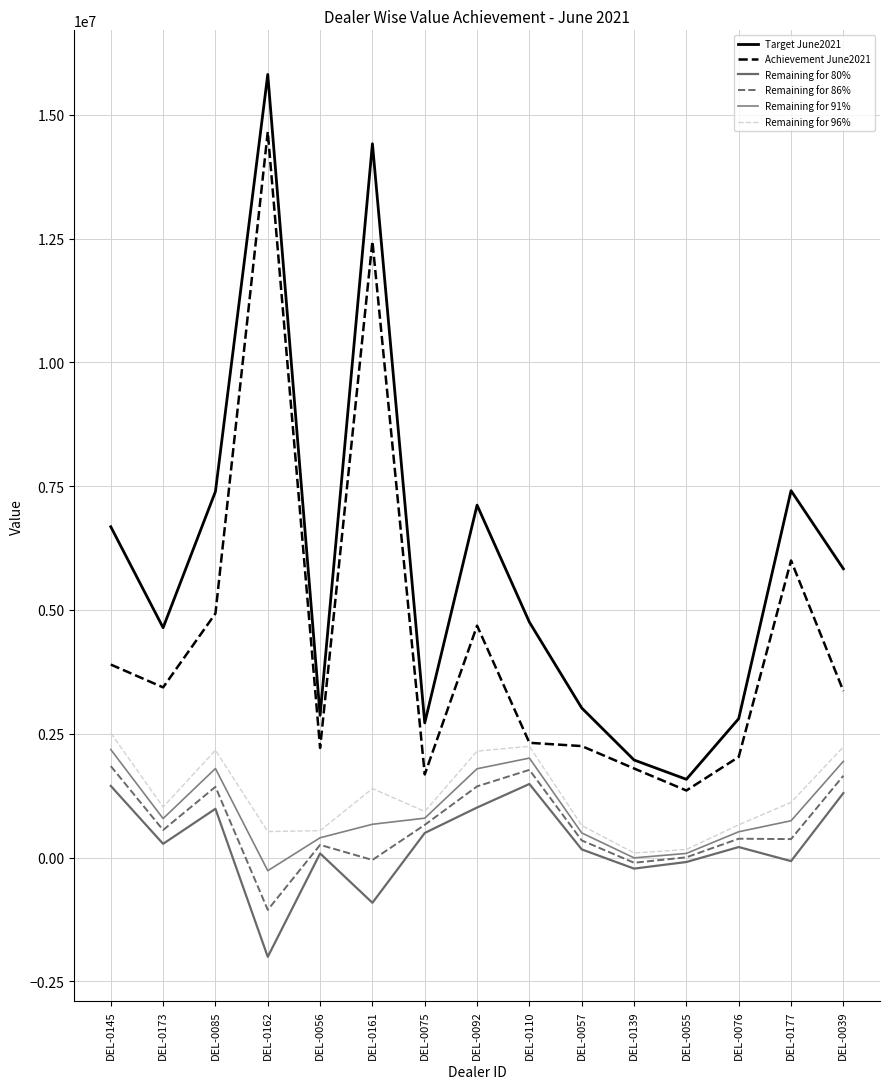

How many values in the Remaining for 86% series are below 380686?

7